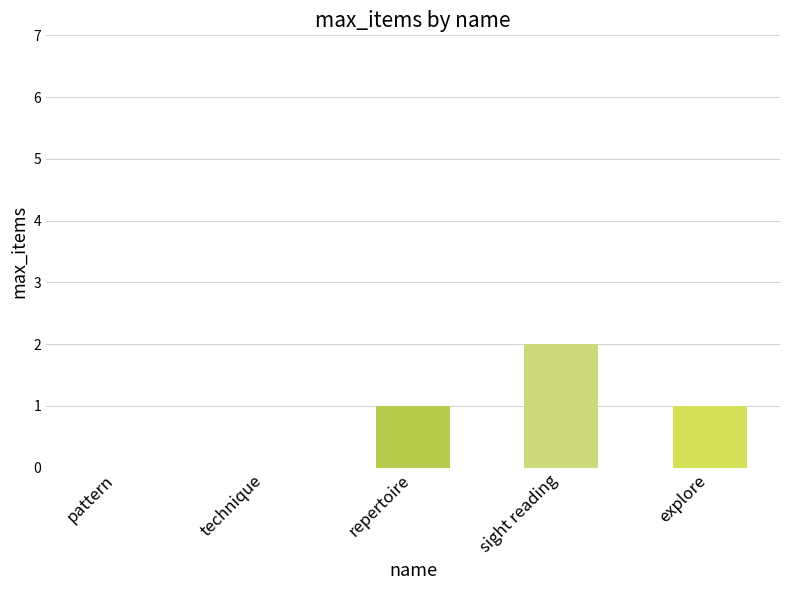

Reading left to right, extract all data points from this chart.

0	0	1	2	1